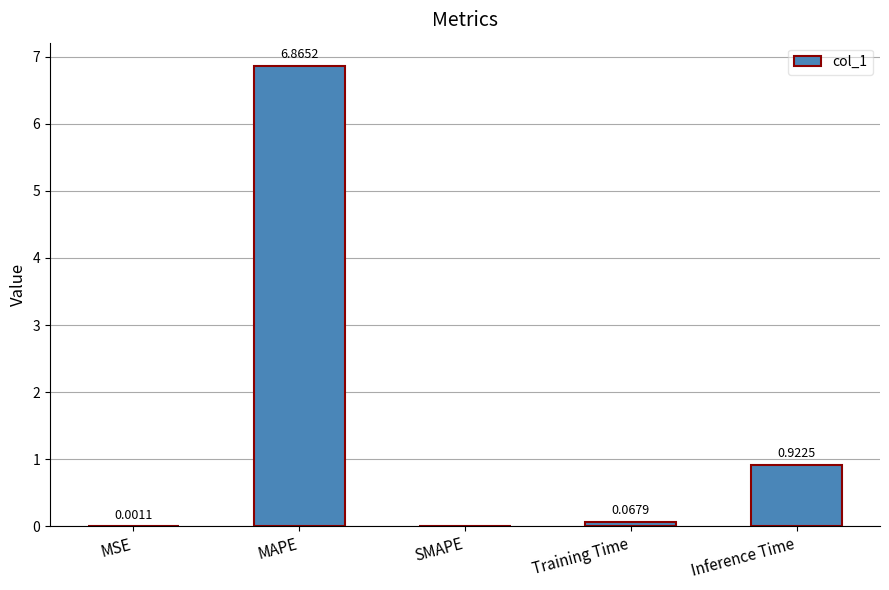

What is the sum of the values at Training Time and Inference Time?

1.0